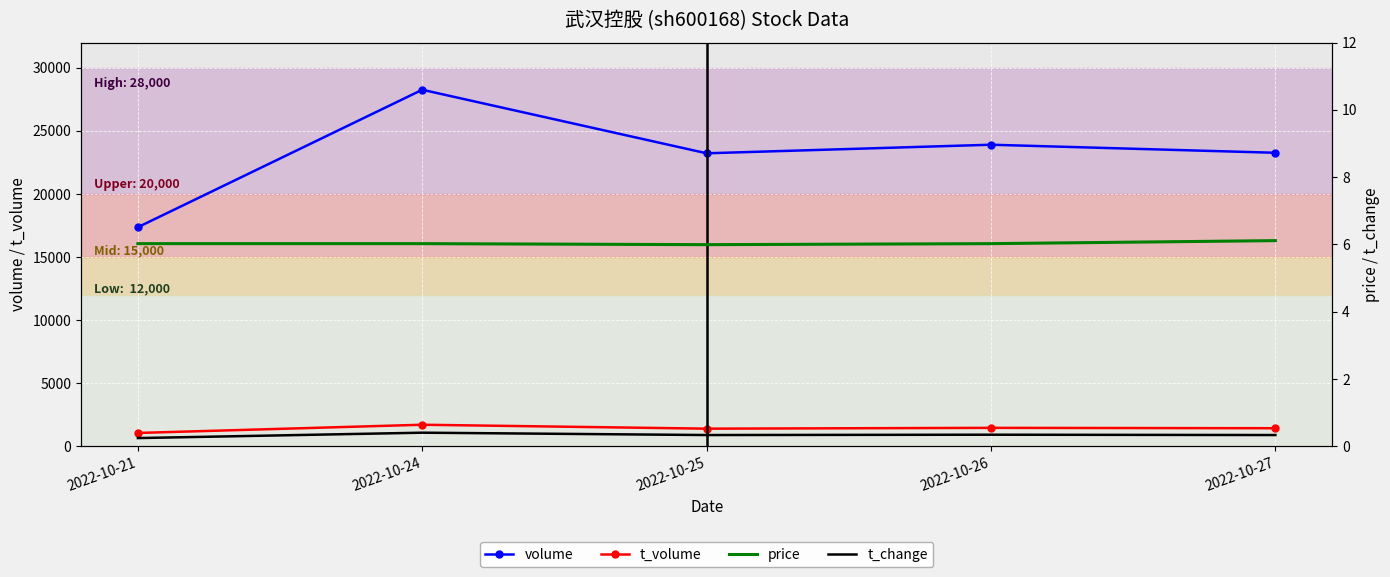

Which series changed the most between 2022-10-25 and 2022-10-27?

volume